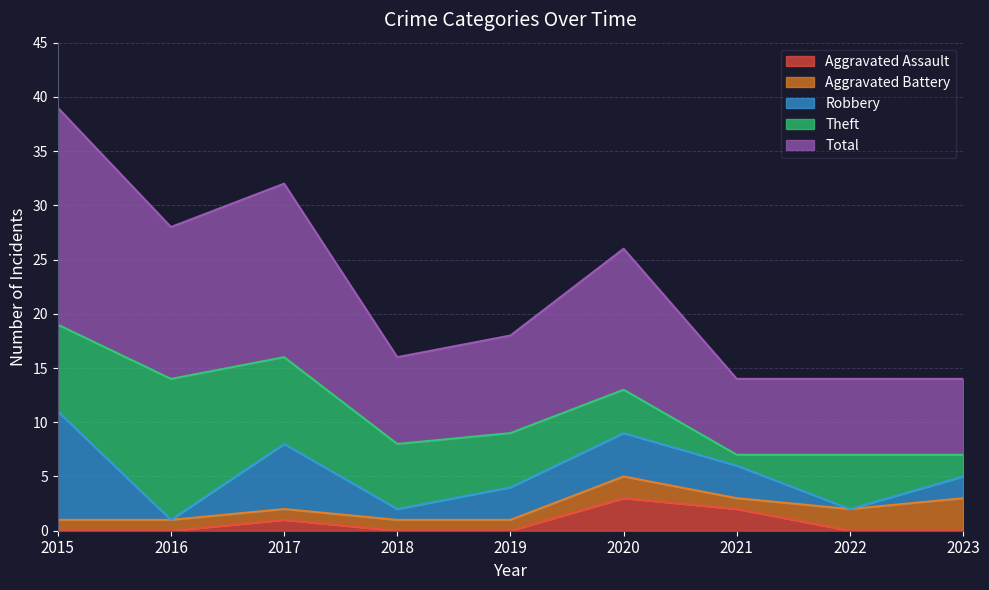

At which category is the sum across all series the highest?

2015